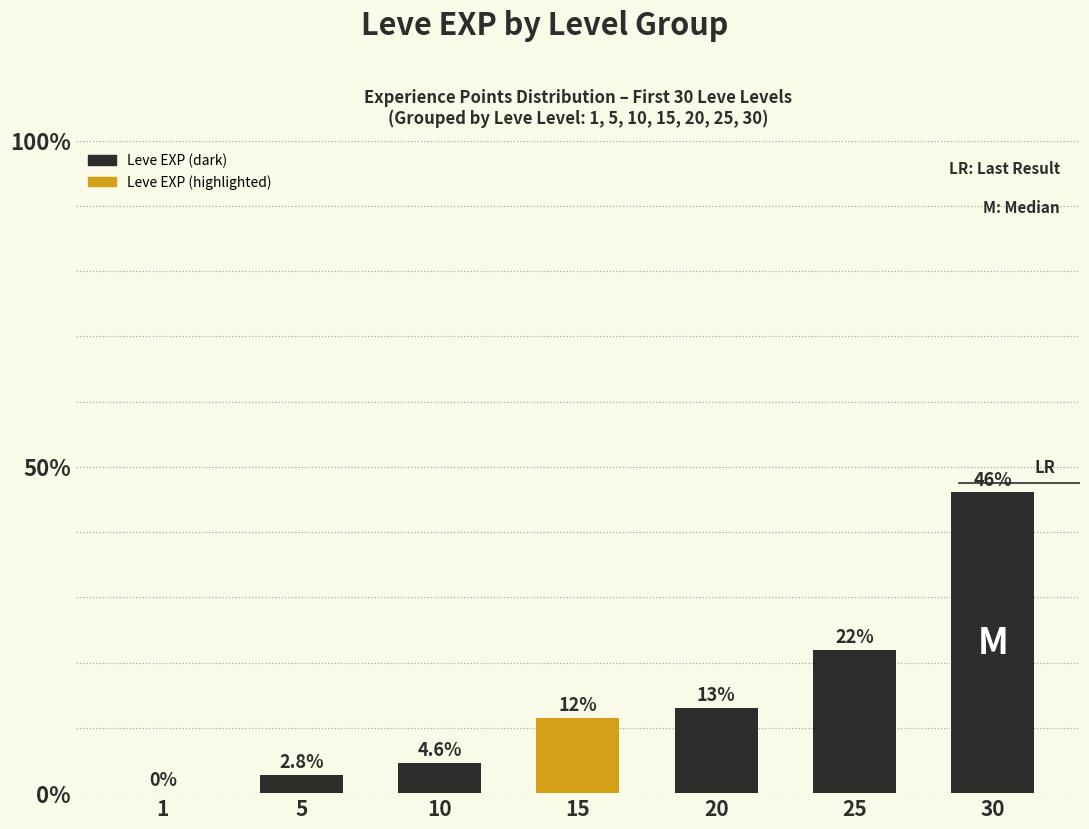

Are the bars grouped side by side (vs. stacked)?

No